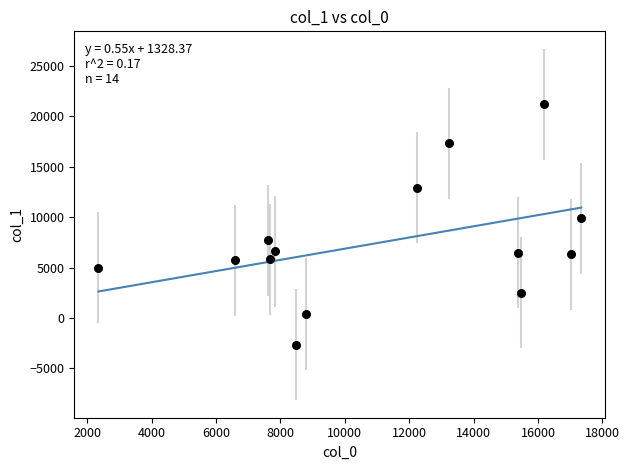

What Y value in the scatter plot is closest to 9266?

9898.2